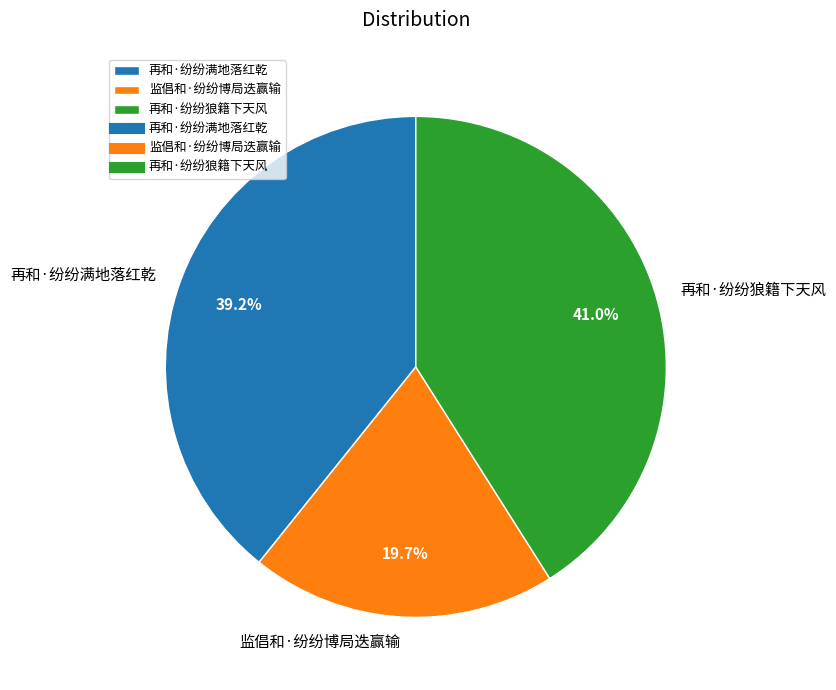

To the nearest percent, what is the average slice percentage?

33%